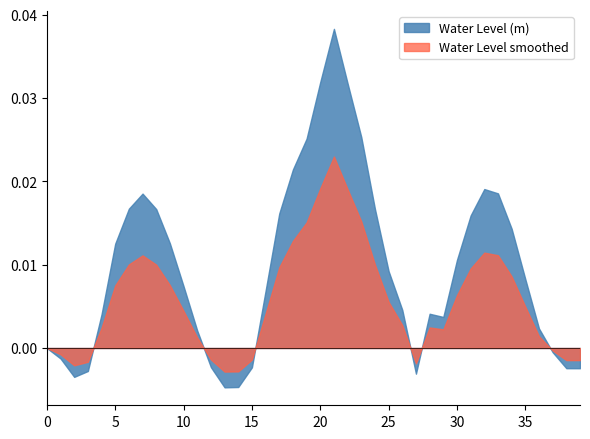

At 20, list the series in order from smallest to largest.

Water Level smoothed, Water Level (m)